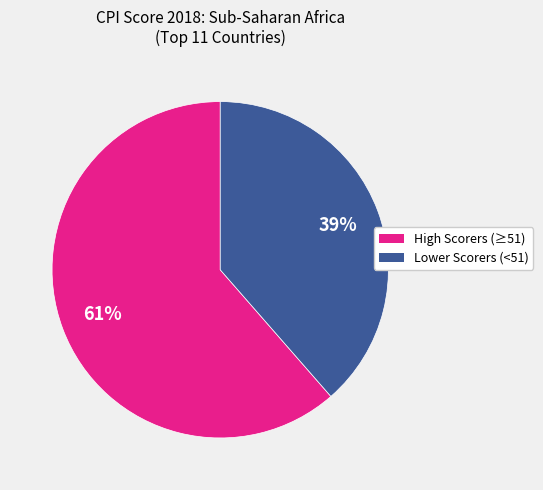

Count the number of slices in the pie.

2